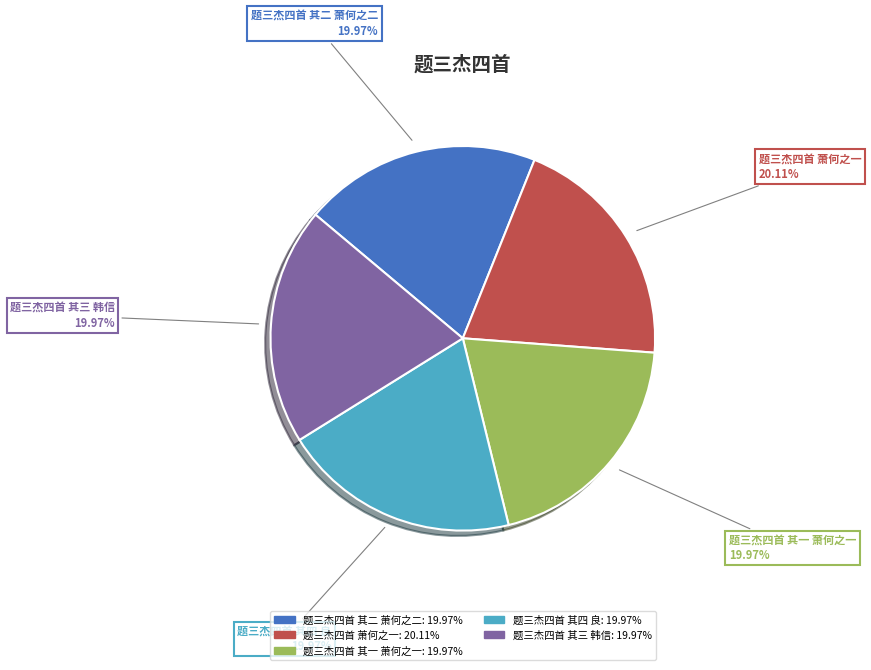

Is 题三杰四首 其三 韩信 the majority of the pie?

No